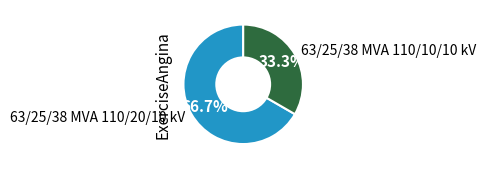

To the nearest percent, what portion does 63/25/38 MVA 110/20/10 kV represent?

67%